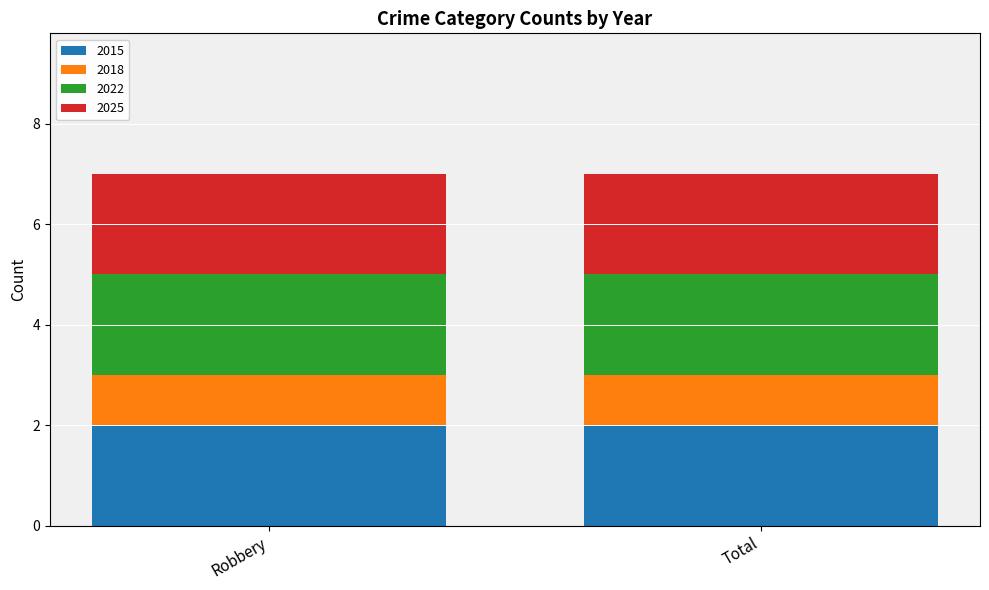

True or false: 2015 has a value of 3 at Robbery.

False